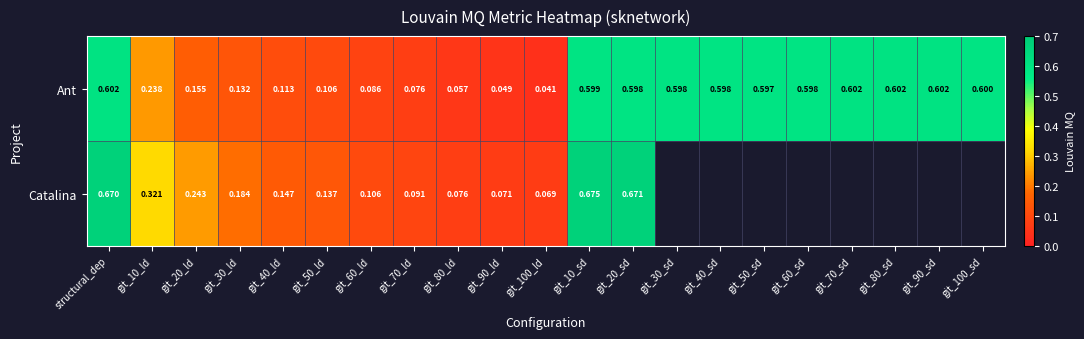

At git_20_sd, list the series in order from smallest to largest.

Ant, Catalina